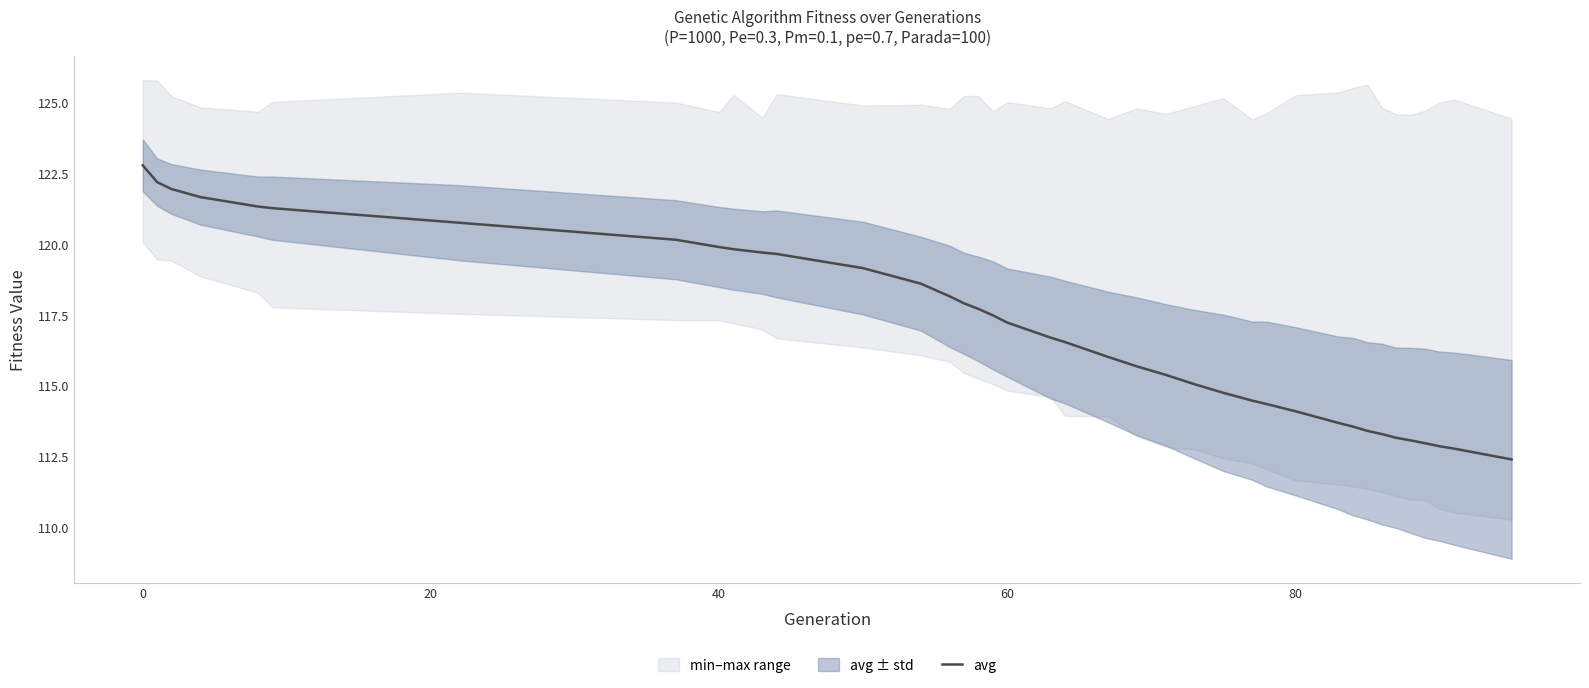

What is the minimum value for avg?

112.4